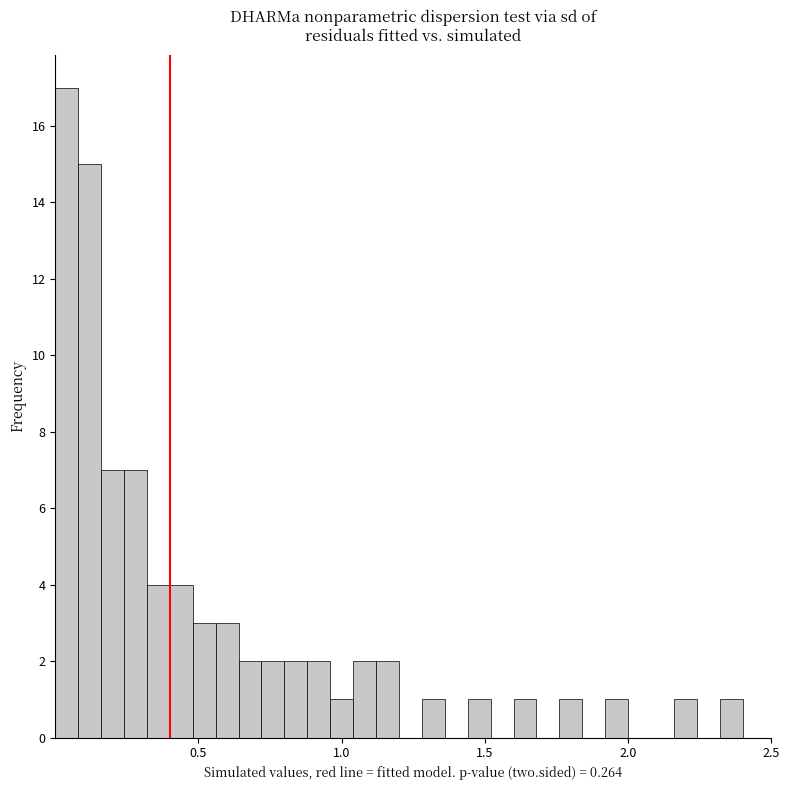

Read against the x-axis, roughly where is the centre of the tallest bar?

0.05